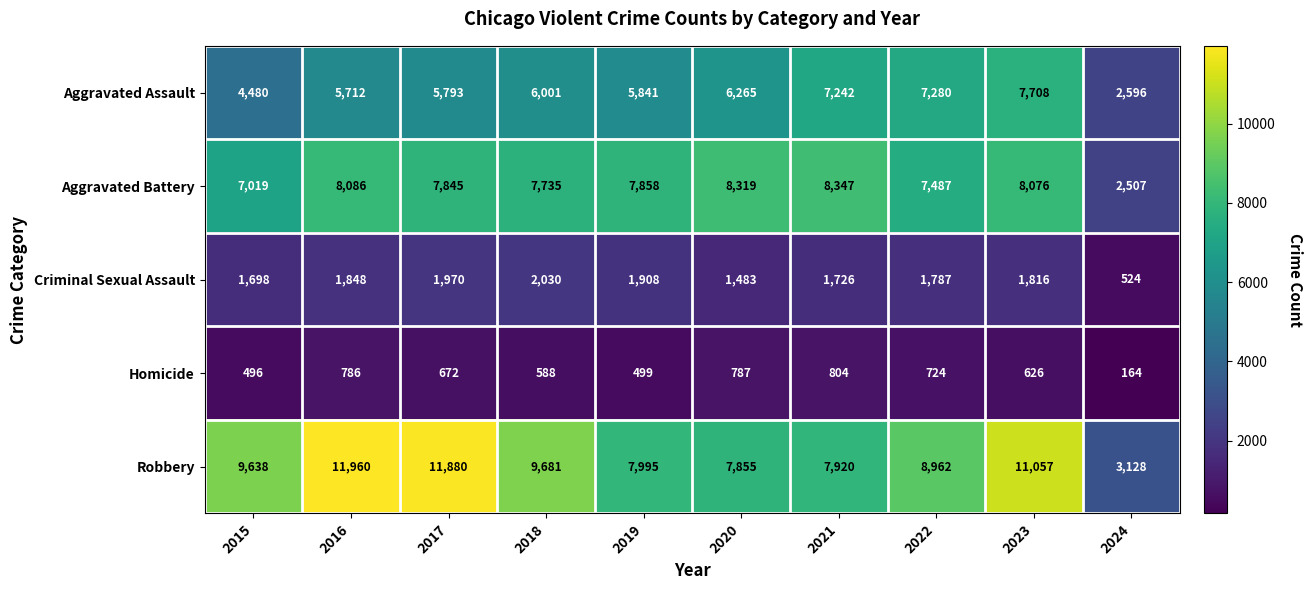

Is it true that Robbery equals 11880 at 2017?

True